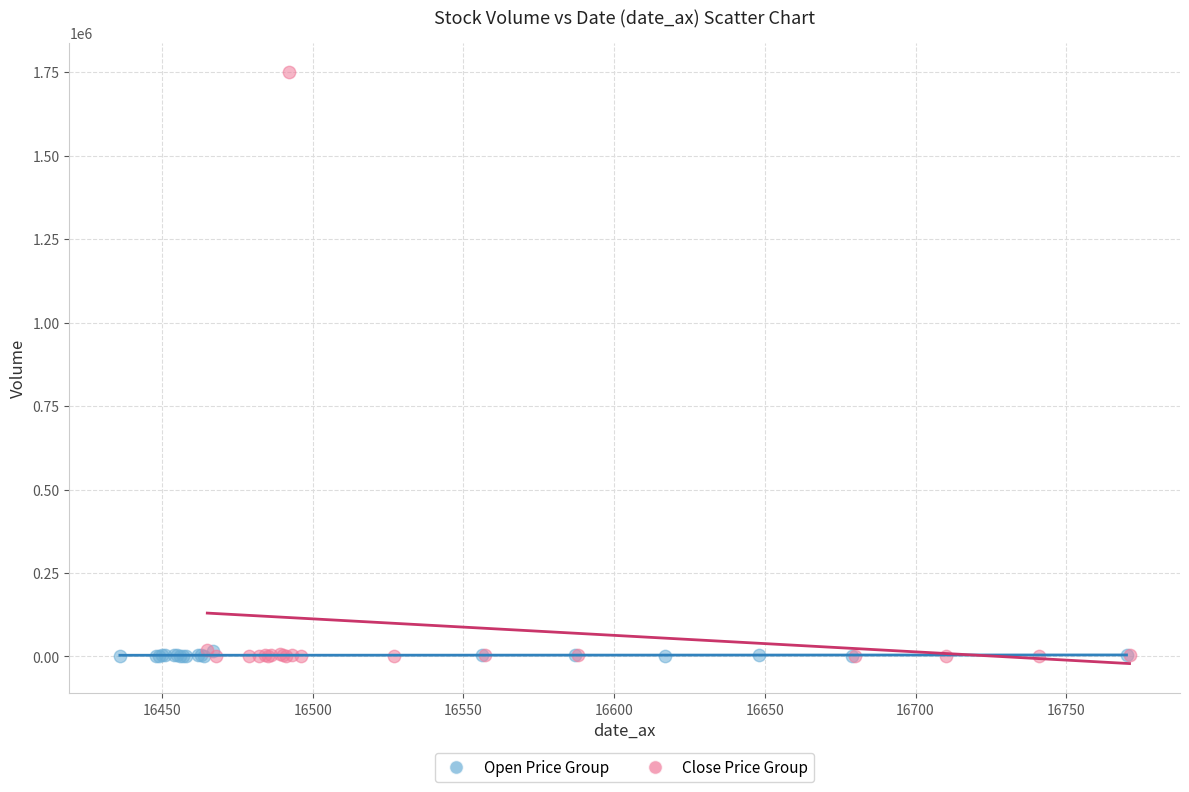

Which series reaches the maximum Y coordinate?

Close Price Group